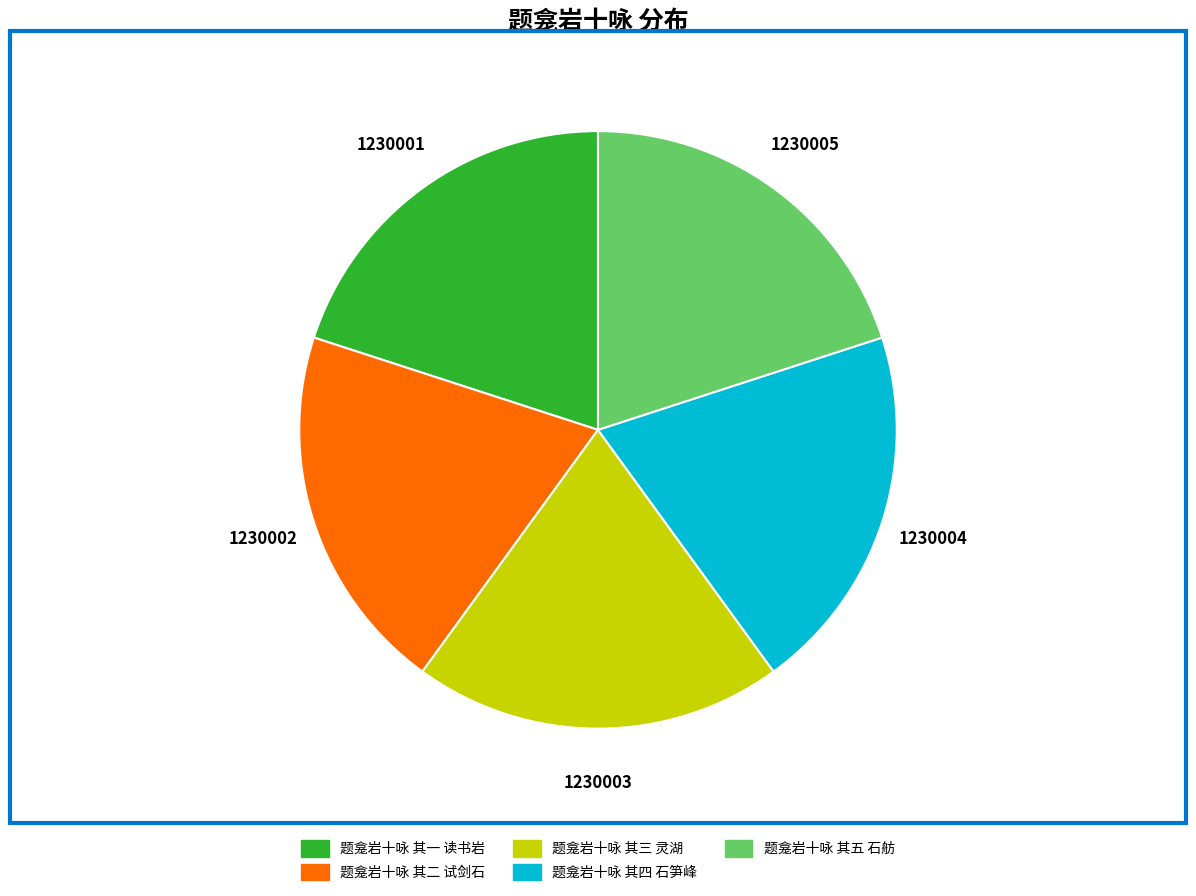

Does any single category account for the majority?

No